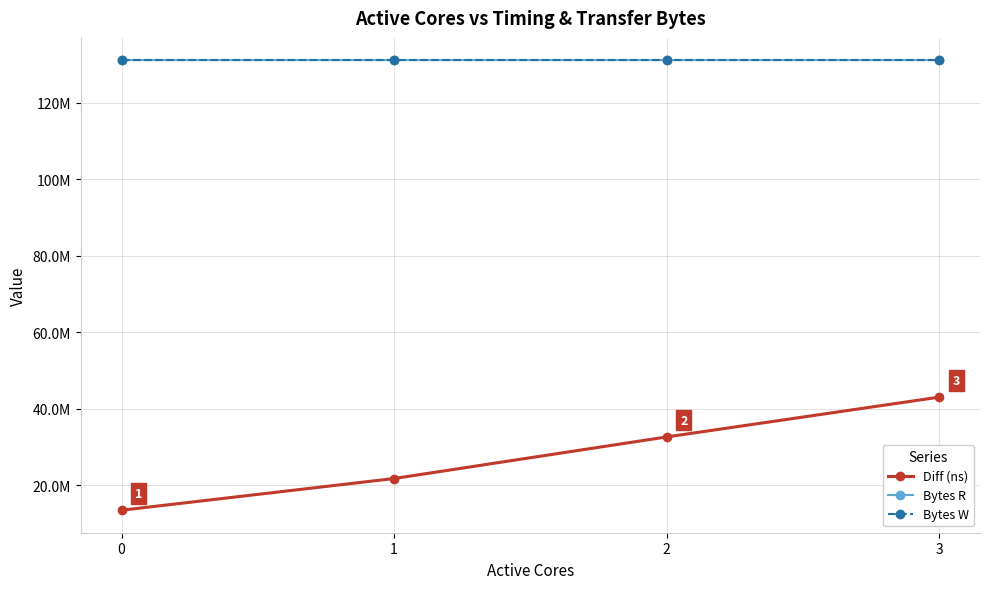

At how many categories does at least one series exceed 94183106?

4